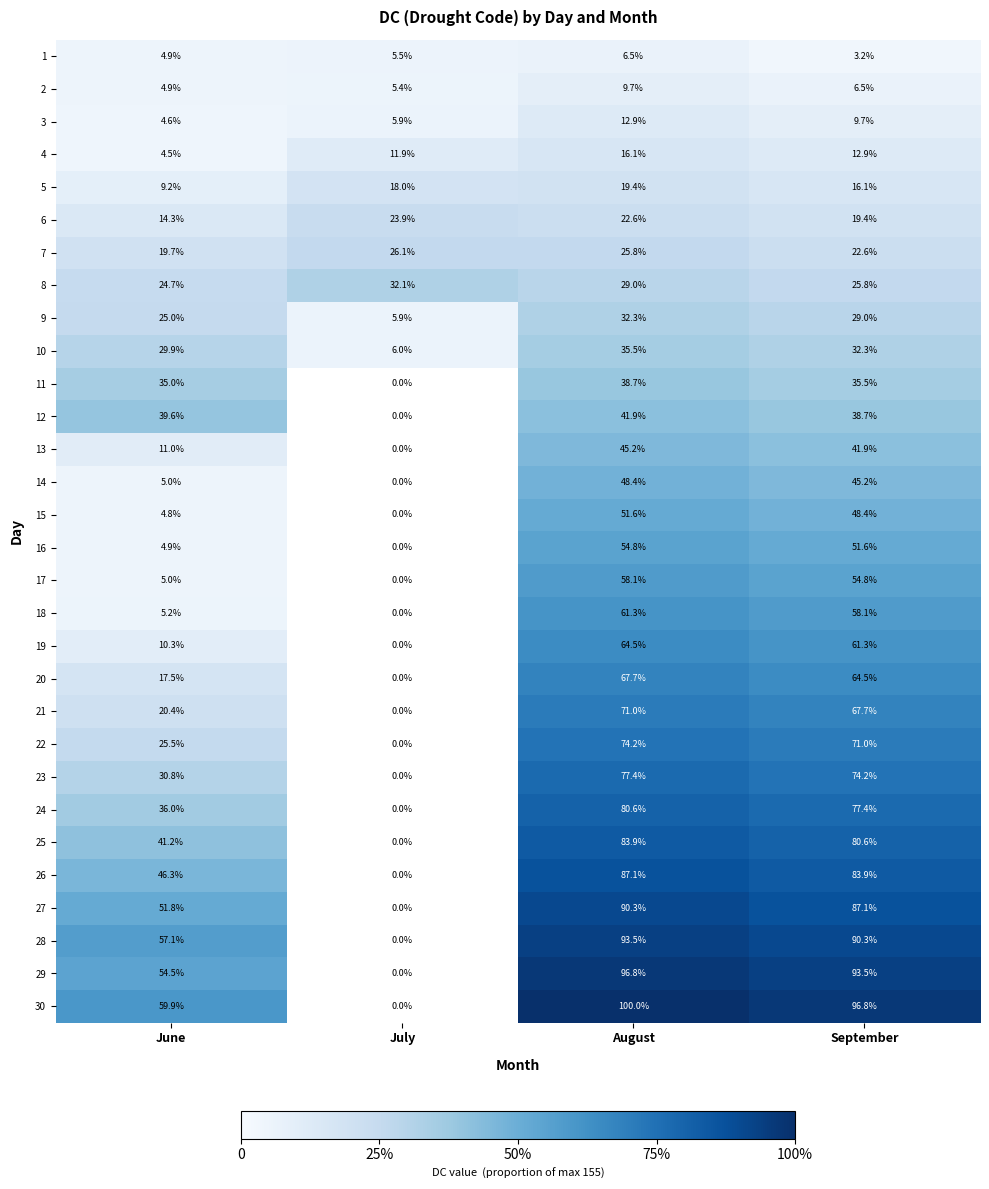

True or false: 3 has a value of 12.9 at August.

True